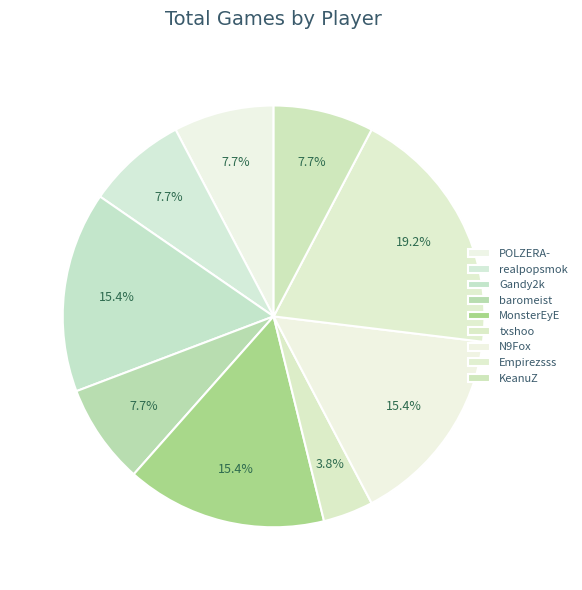

Does Gandy2k represent more than half of the total?

No